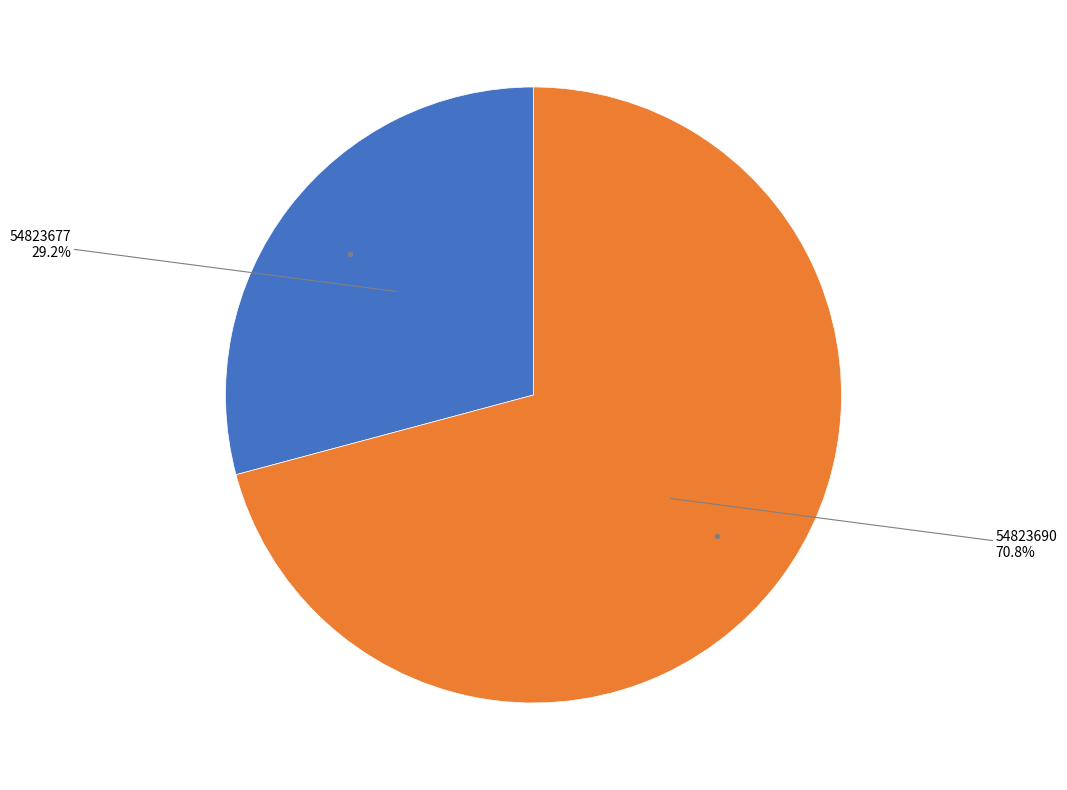

Is there any slice that represents more than half of the pie?

Yes